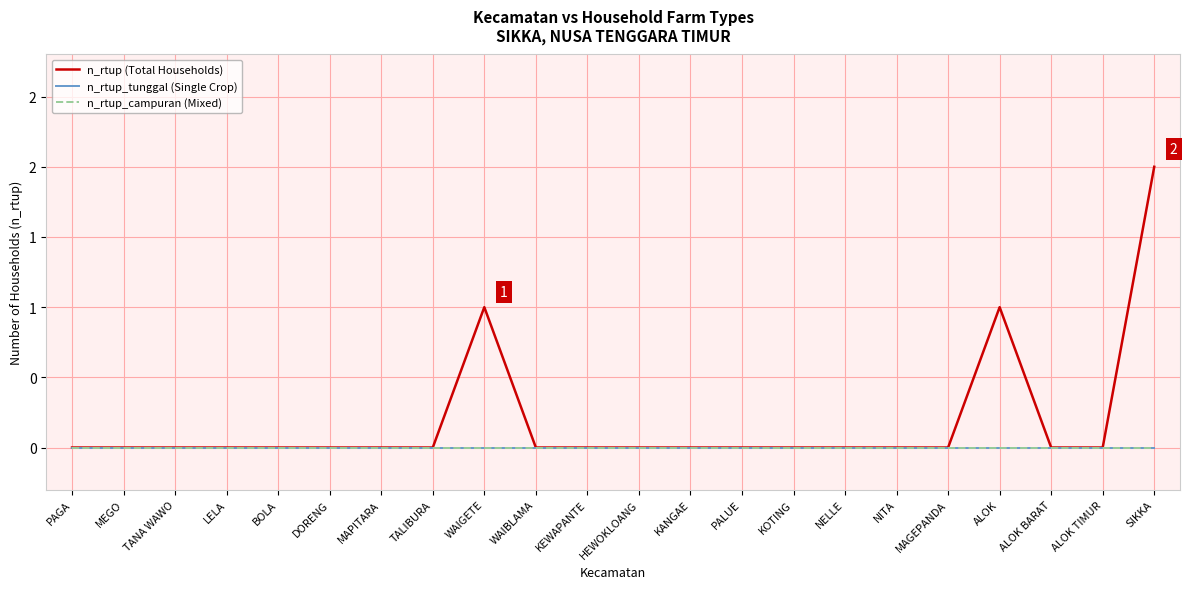

At which category does the chart reach its peak across all series?

SIKKA